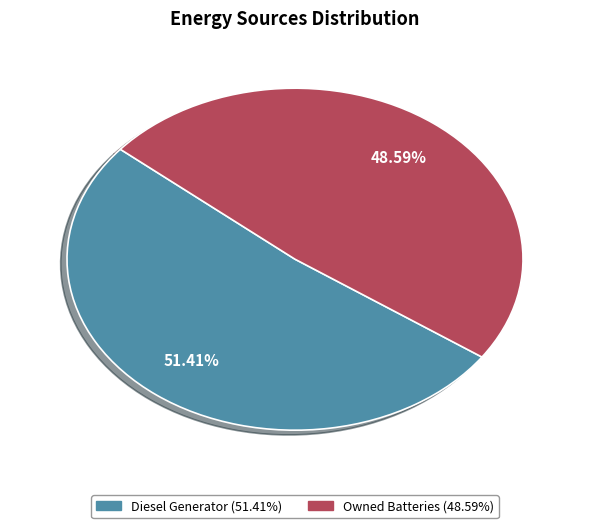

How many slices are in this pie chart?

2